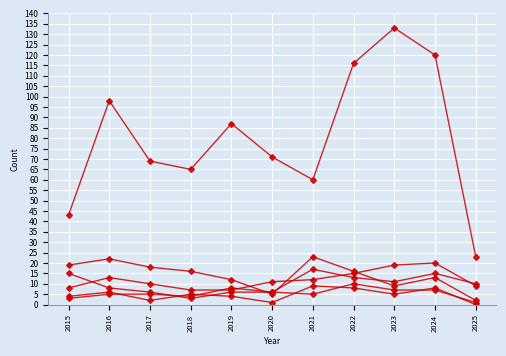

At which category does the chart reach its peak across all series?

2023